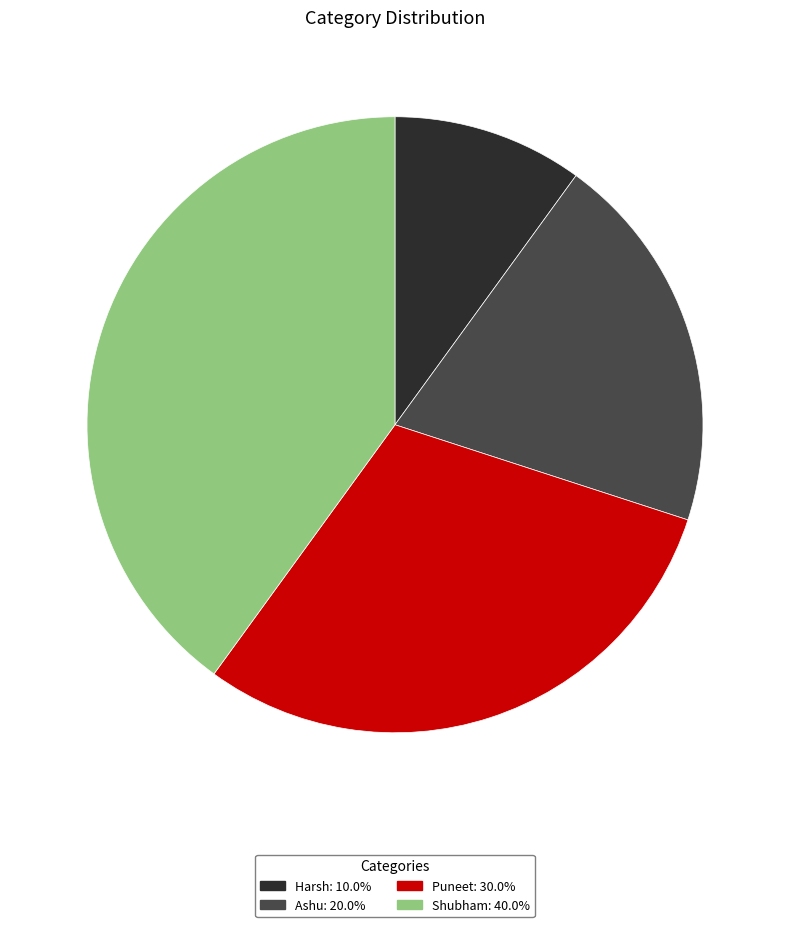

The Shubham slice represents 40% of the pie. True or false?

True